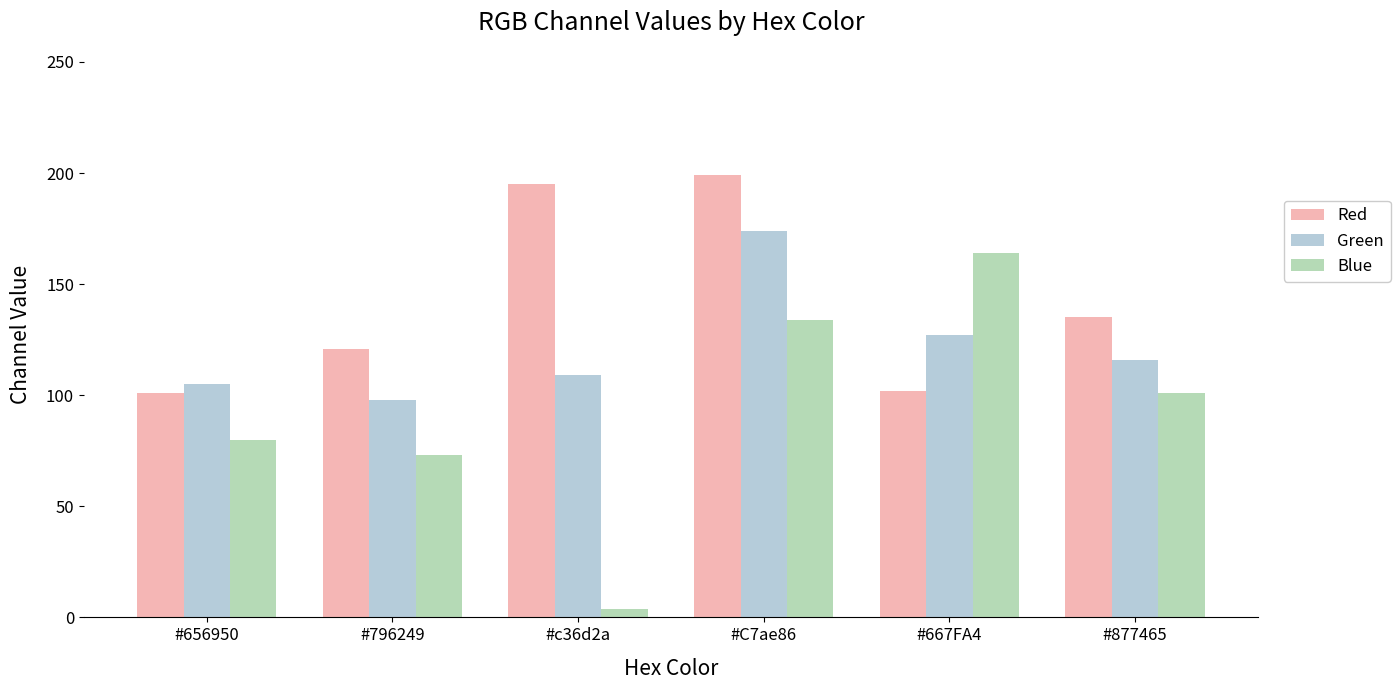

What is the minimum value shown in the chart?

4